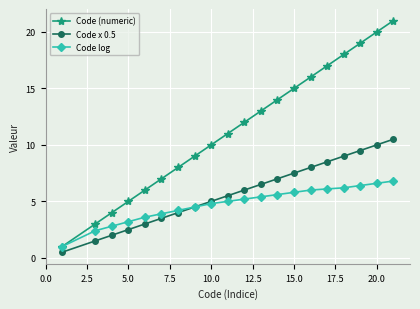

True or false: Code (numeric) and Code x 0.5 intersect in this chart.

False